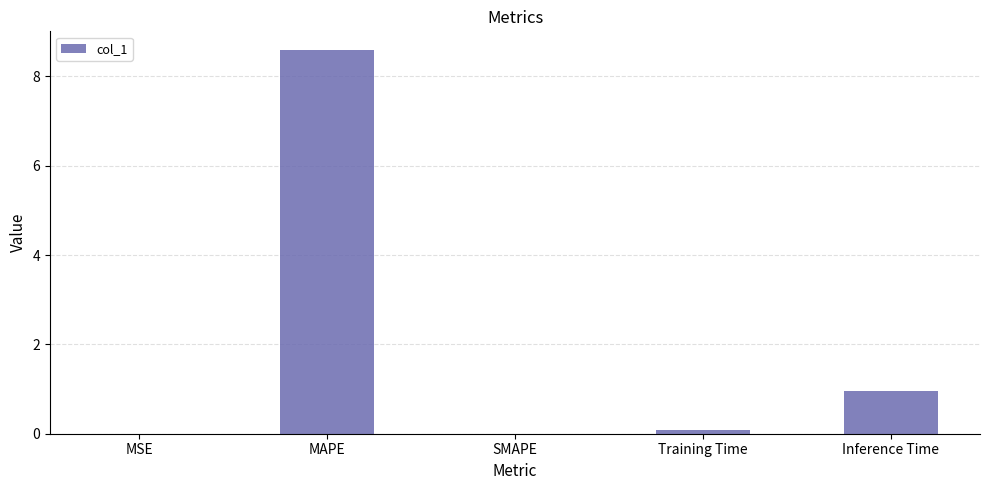

What is the maximum value shown in the chart?

8.6